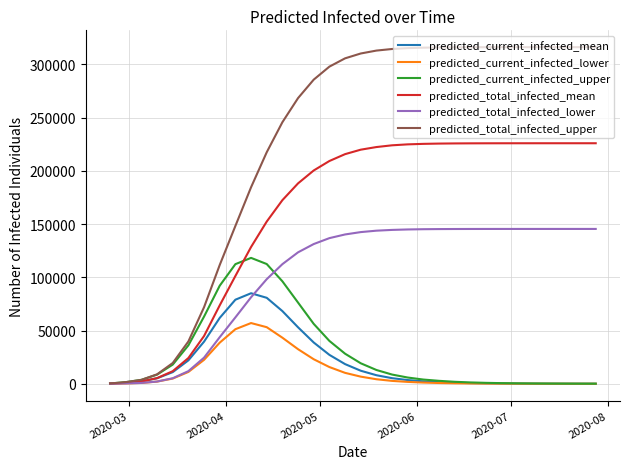

List the series in order of their peak value, highest first.

predicted_total_infected_upper, predicted_total_infected_mean, predicted_total_infected_lower, predicted_current_infected_upper, predicted_current_infected_mean, predicted_current_infected_lower